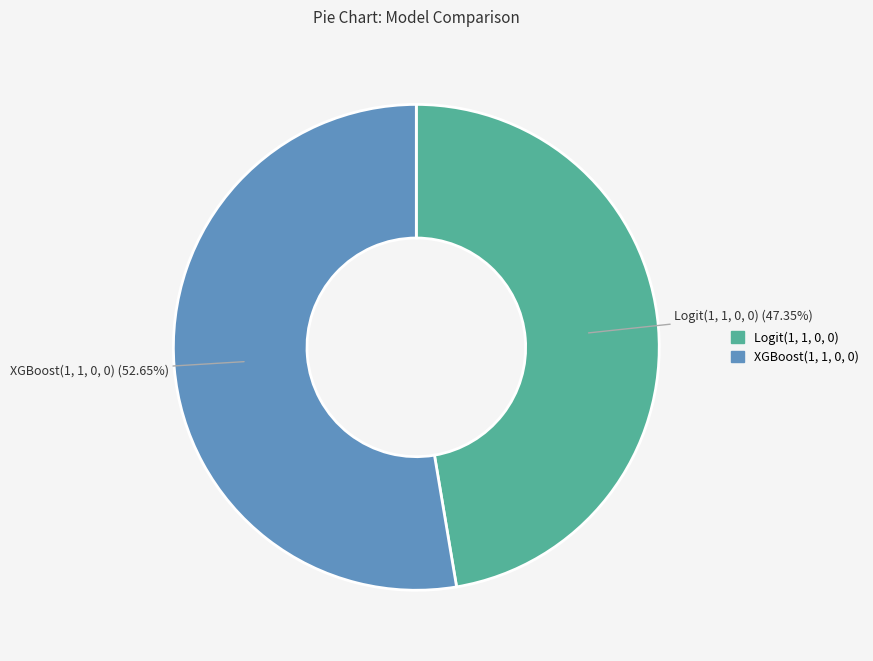

Does XGBoost(1, 1, 0, 0) represent more than half of the total?

Yes